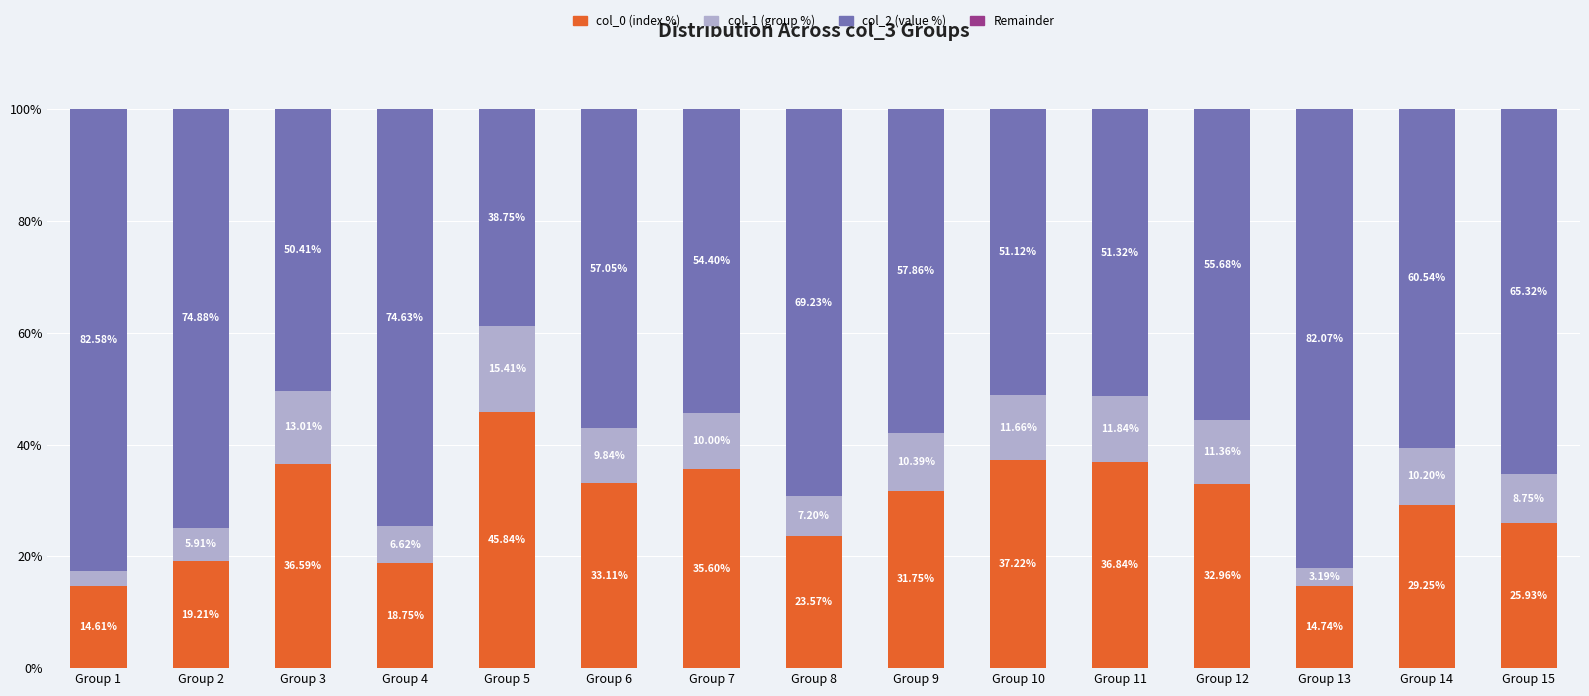

What is the spread (max minus min) of values at Group 8?

69.2